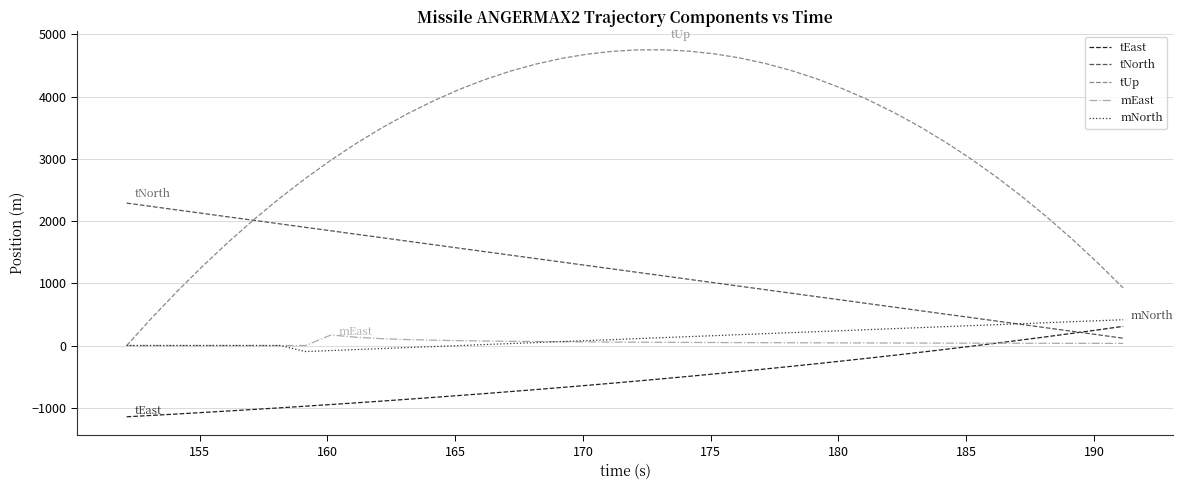

True or false: tUp and tEast cross at least once.

False